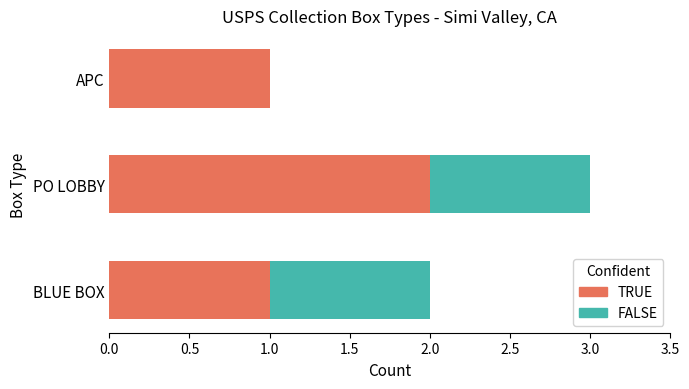

At which category is the sum across all series the highest?

PO LOBBY